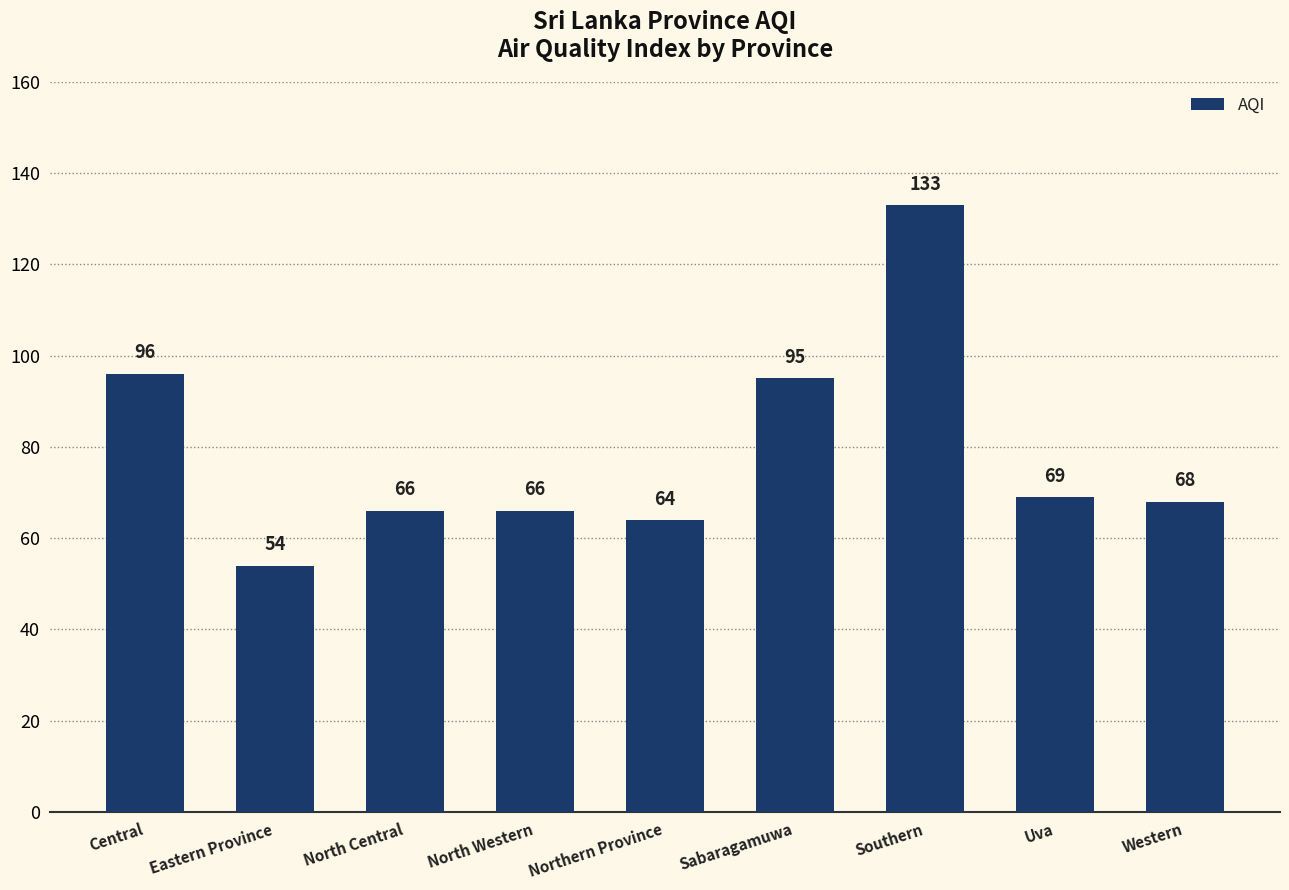

Where is the data nearest to the value 93?

Sabaragamuwa